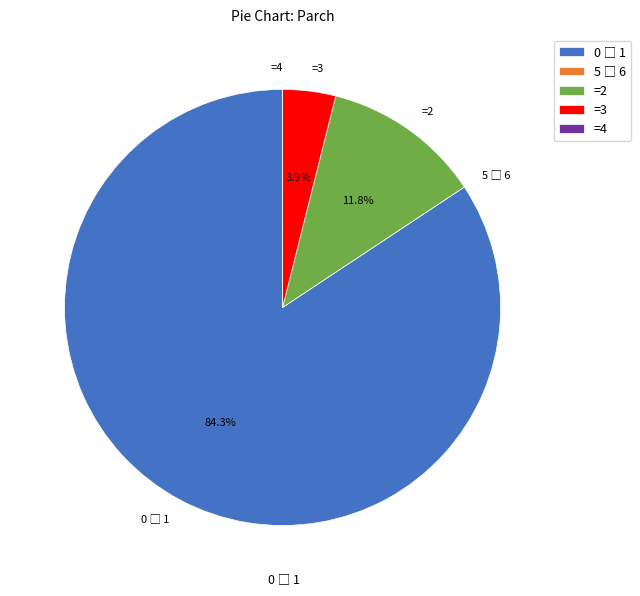

Is there a majority slice in this chart?

Yes